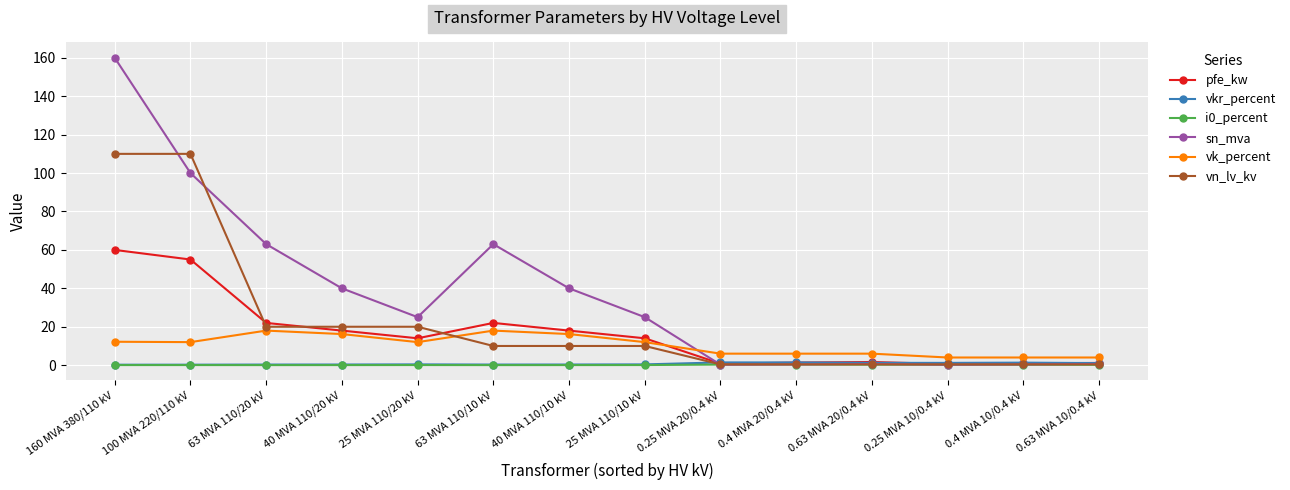

Where do sn_mva and vkr_percent first cross each other?

25 MVA 110/10 kV and 0.25 MVA 20/0.4 kV